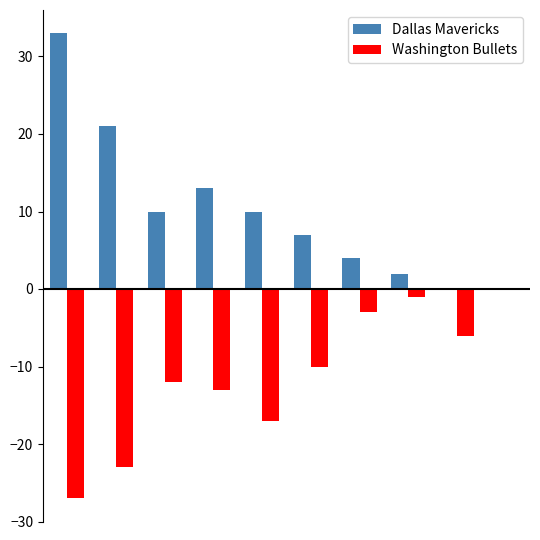

What is the sum of all Dallas Mavericks values?

100